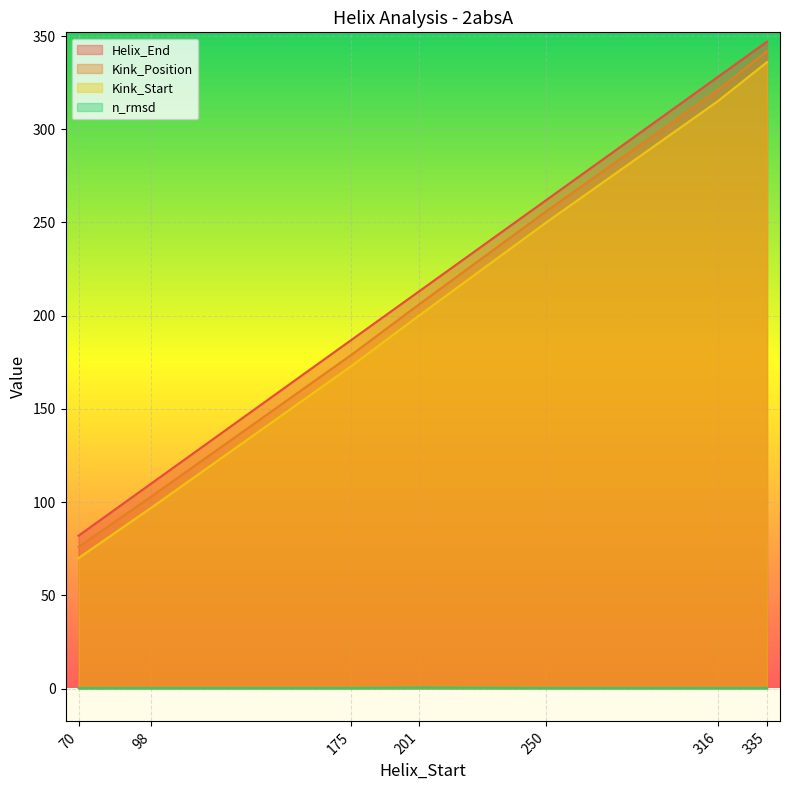

True or false: n_rmsd and Kink_Start intersect in this chart.

False